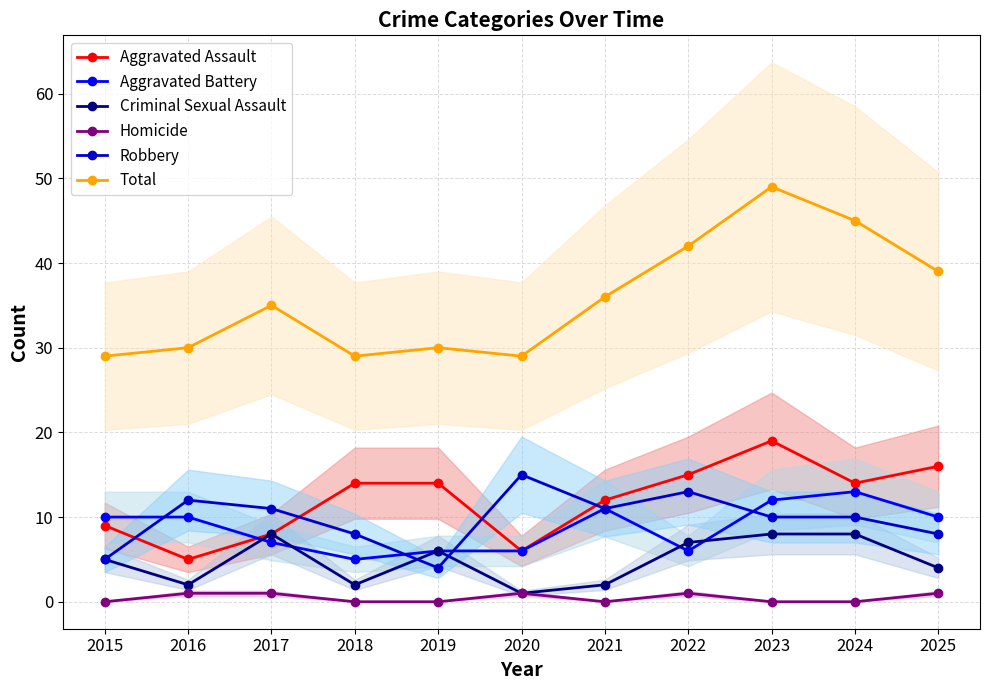

Which series has the largest range (max minus min)?

Total